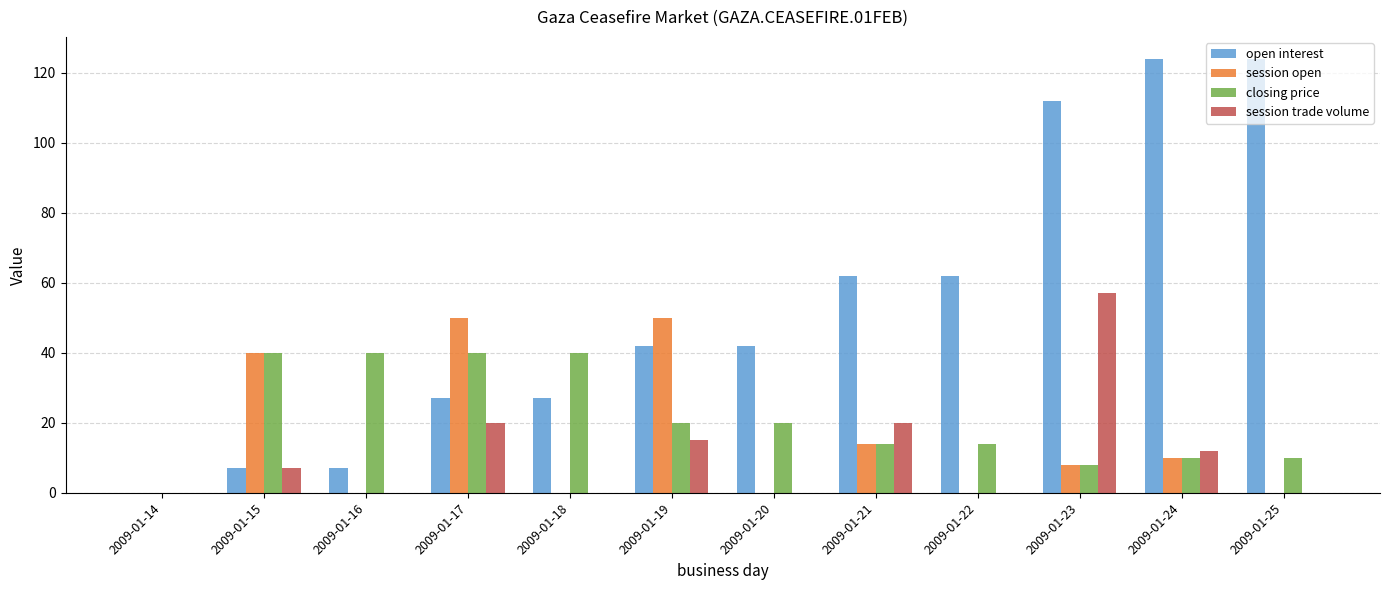

Reading right to left, extract all data points from this chart.

open interest: 2009-01-25=124	2009-01-24=124	2009-01-23=112	2009-01-22=62	2009-01-21=62	2009-01-20=42	2009-01-19=42	2009-01-18=27	2009-01-17=27	2009-01-16=7	2009-01-15=7	2009-01-14=0
session open: 2009-01-25=0	2009-01-24=10	2009-01-23=8	2009-01-22=0	2009-01-21=14	2009-01-20=0	2009-01-19=50	2009-01-18=0	2009-01-17=50	2009-01-16=0	2009-01-15=40	2009-01-14=0
closing price: 2009-01-25=10	2009-01-24=10	2009-01-23=8	2009-01-22=14	2009-01-21=14	2009-01-20=20	2009-01-19=20	2009-01-18=40	2009-01-17=40	2009-01-16=40	2009-01-15=40	2009-01-14=0
session trade volume: 2009-01-25=0	2009-01-24=12	2009-01-23=57	2009-01-22=0	2009-01-21=20	2009-01-20=0	2009-01-19=15	2009-01-18=0	2009-01-17=20	2009-01-16=0	2009-01-15=7	2009-01-14=0